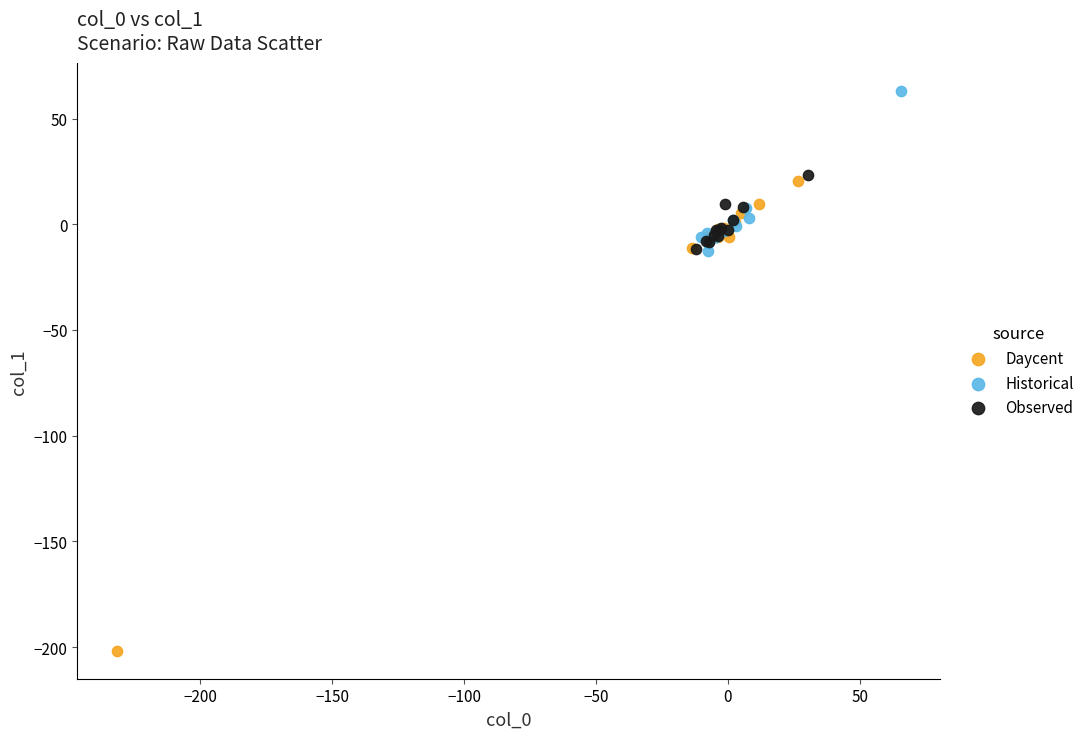

Which series contains the lowest Y value?

Daycent